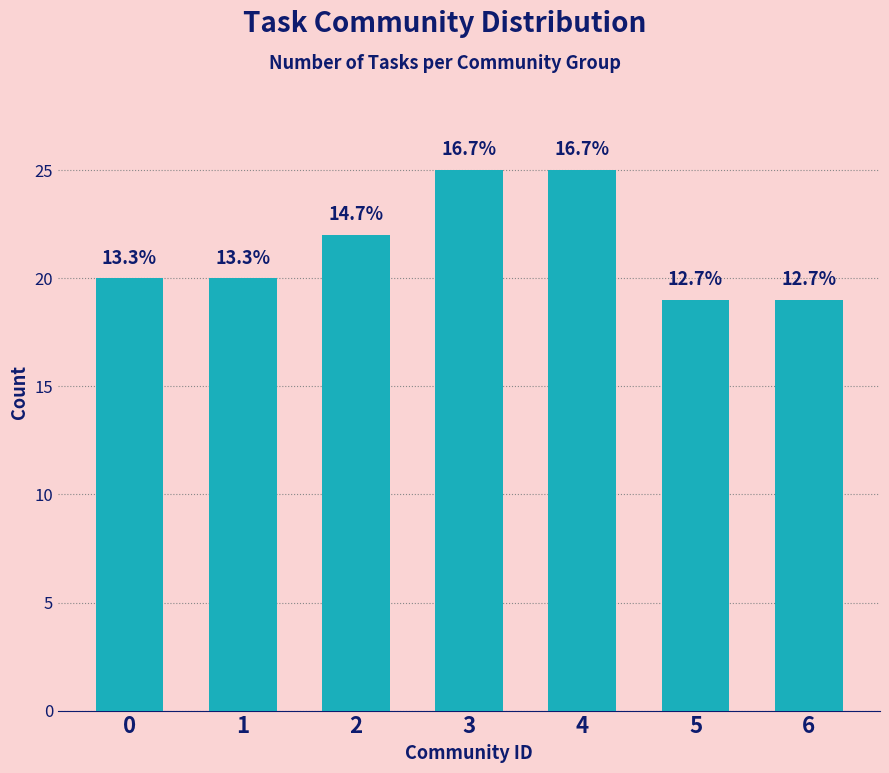

Is it true that the value at 5 is 19?

True